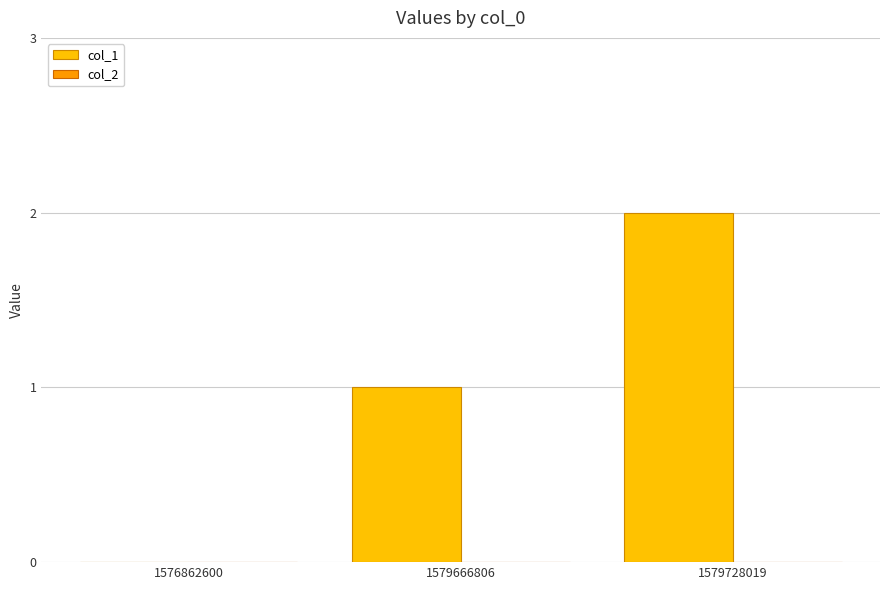

What is the change in value from 1579666806 to 1579728019?

+1